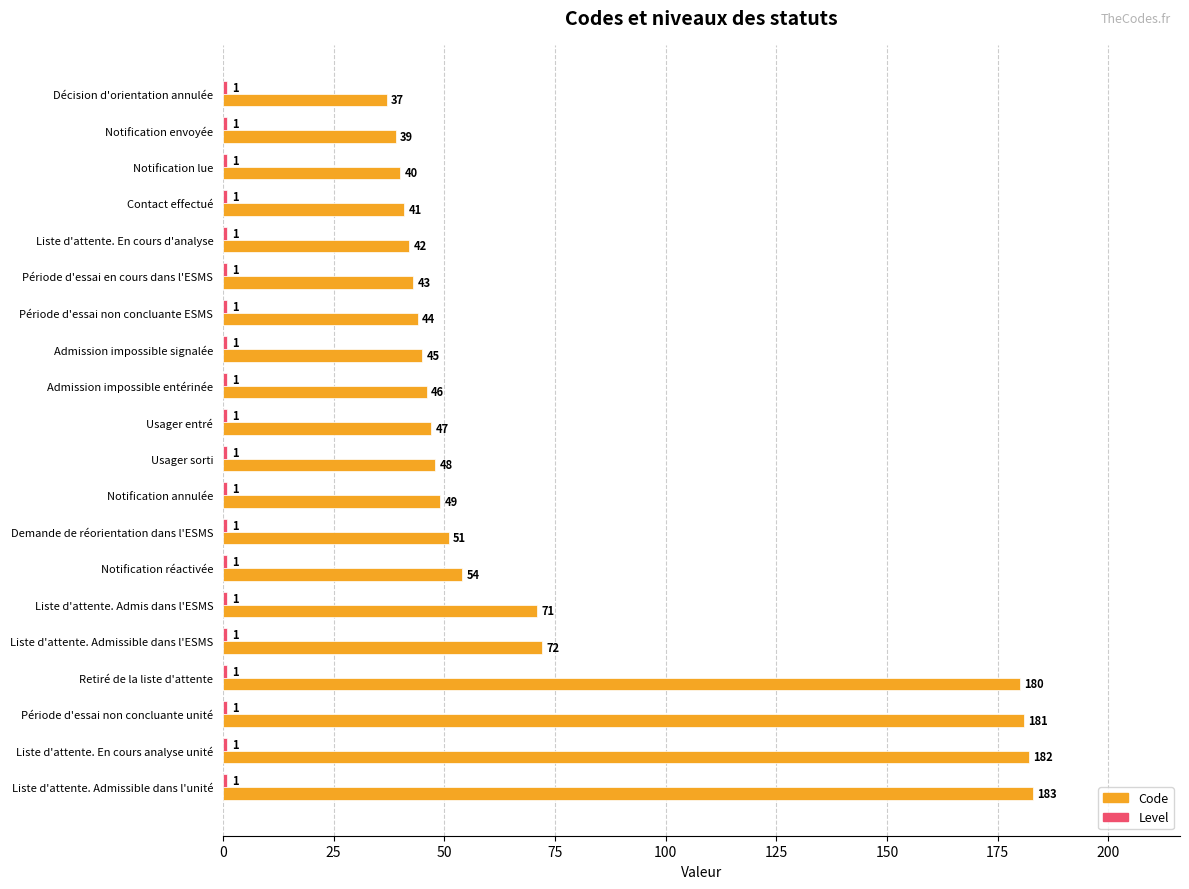

What is the difference between the Code values at Usager entré and Liste d'attente. Admis dans l'ESMS?

24